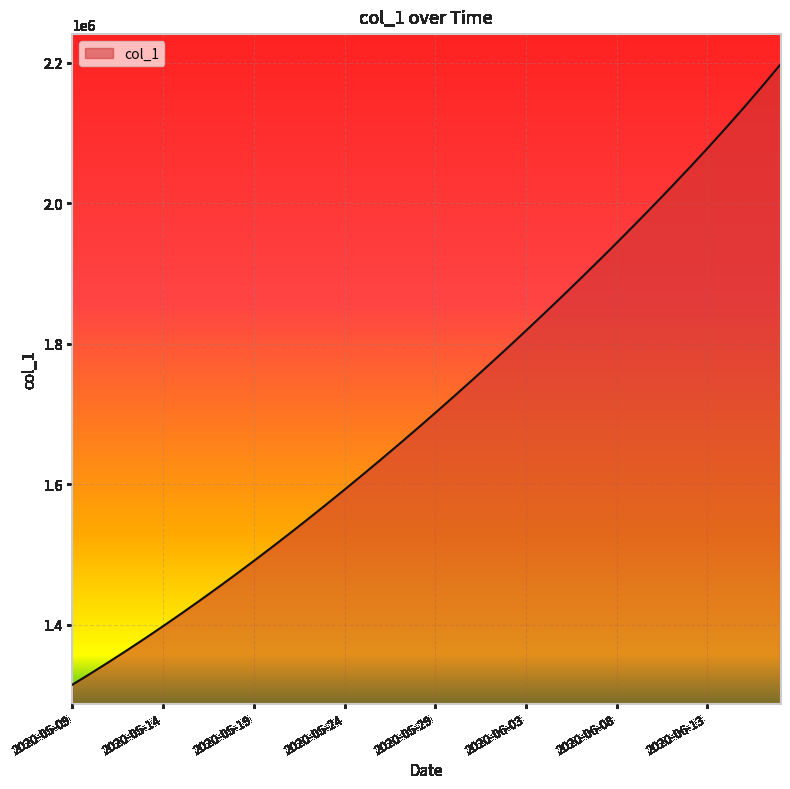

What is the difference between the maximum and second lowest values?

865901.2